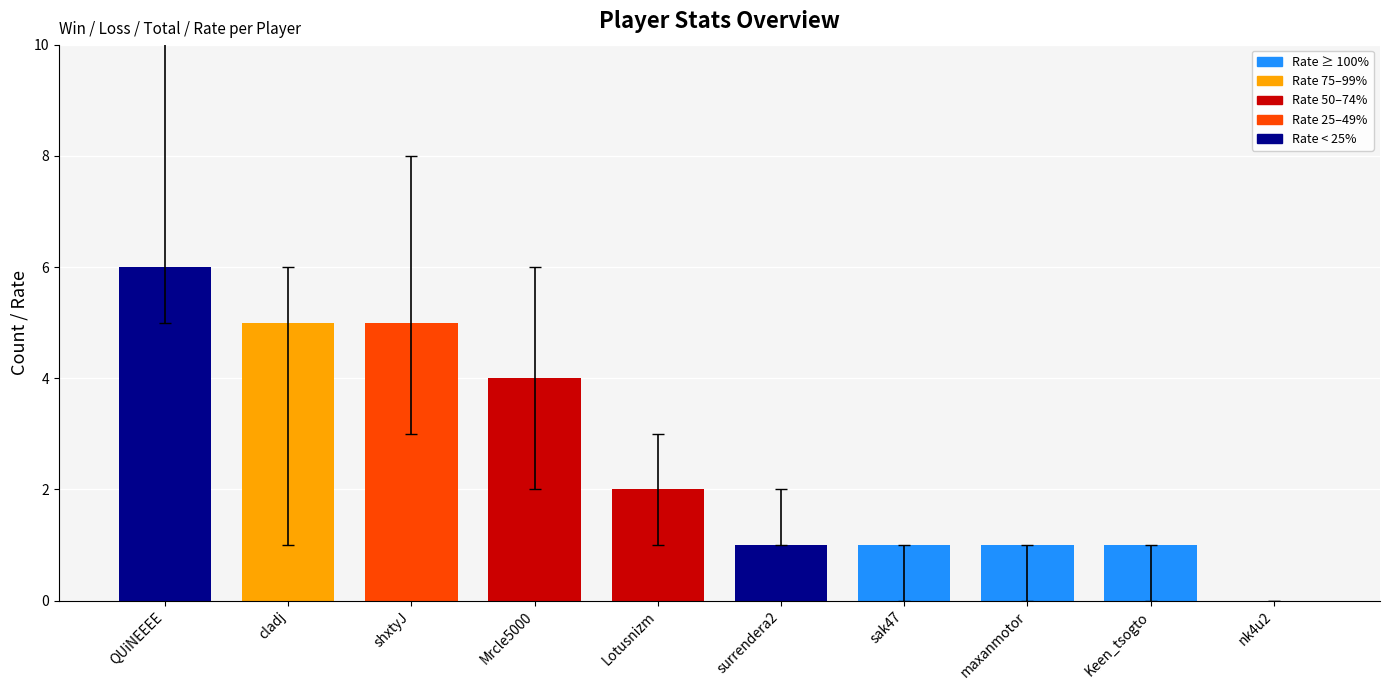

The chart shows a value of 0 at surrendera2. True or false?

False